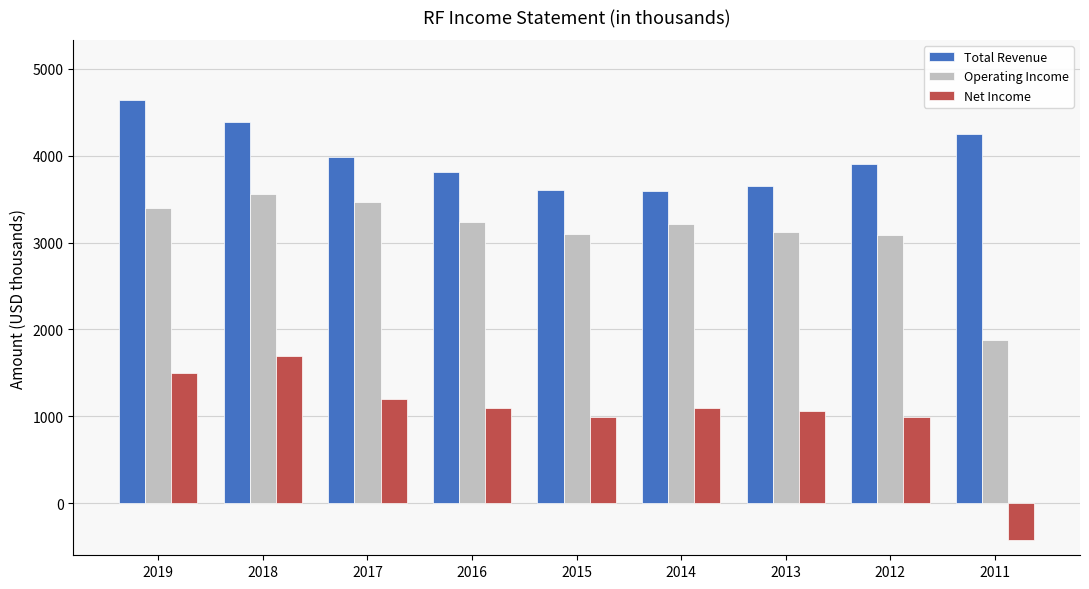

Which series changed the most between 2018 and 2014?

Total Revenue